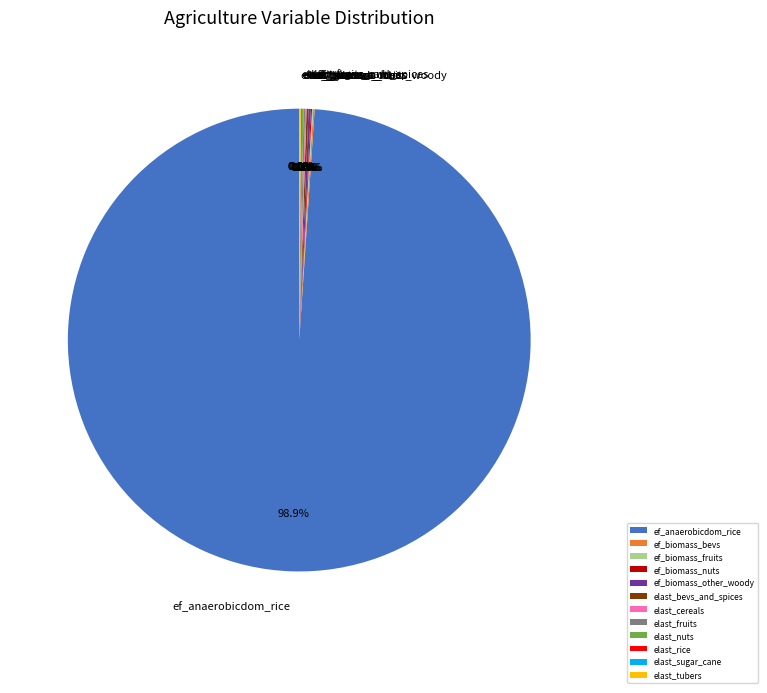

Which slice is the largest?

ef_anaerobicdom_rice